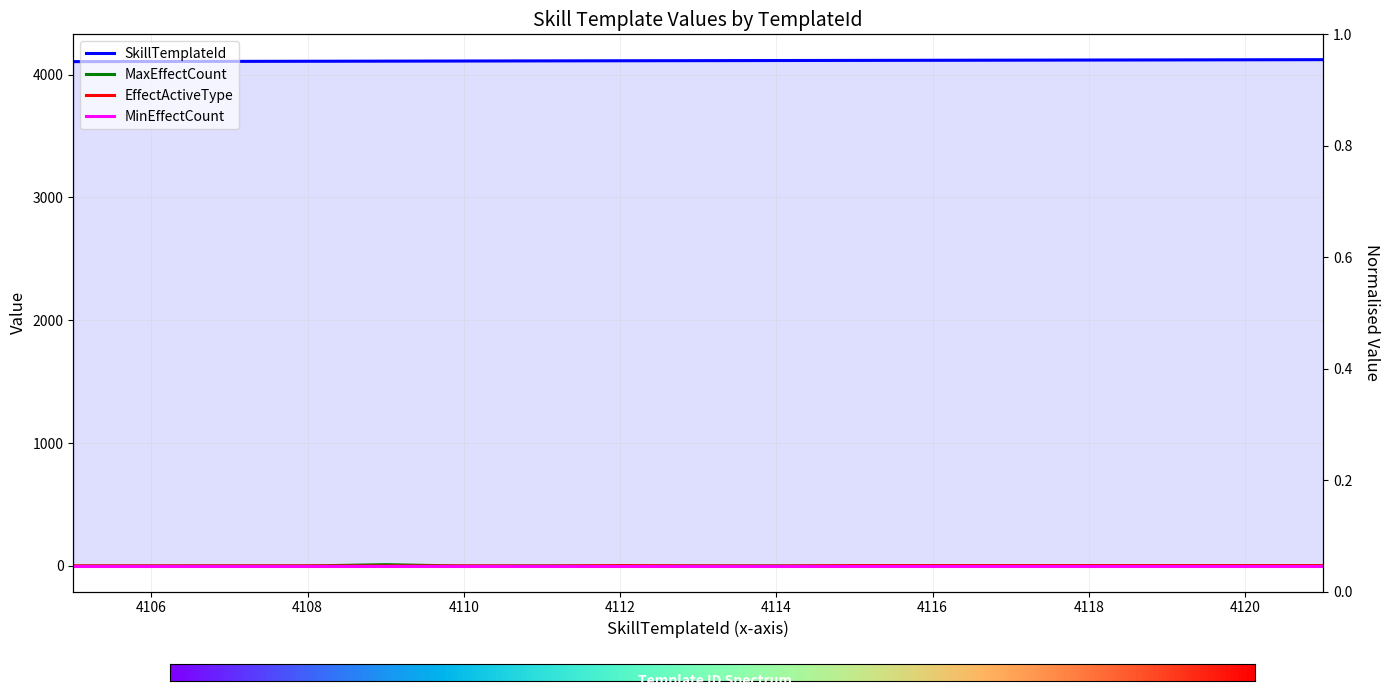

At which label is MaxEffectCount closest to 5?

4107